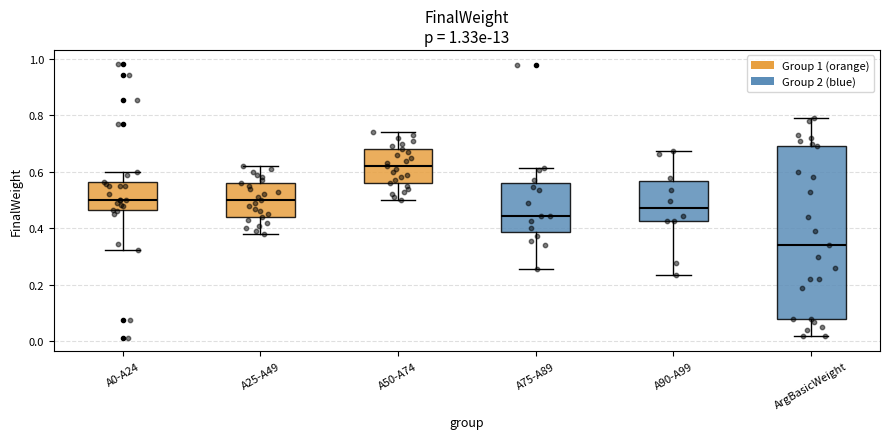

Where does the median line of the box for A75-A89 sit on the y-axis? The values are not printed on the chart, so give them approximately, as read against the axis.

0.44